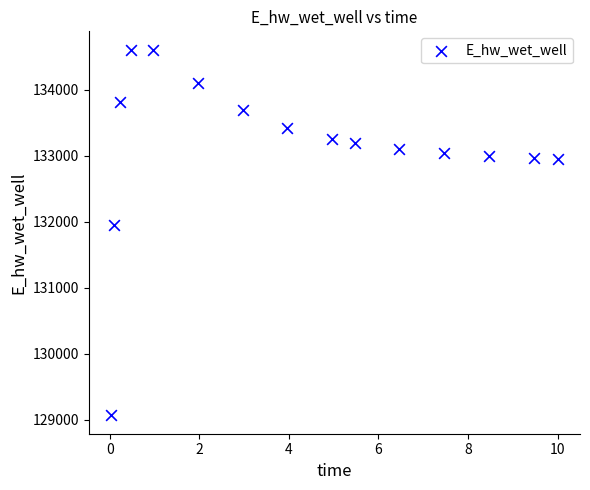

What Y value in the scatter plot is closest to 131836?

131956.6